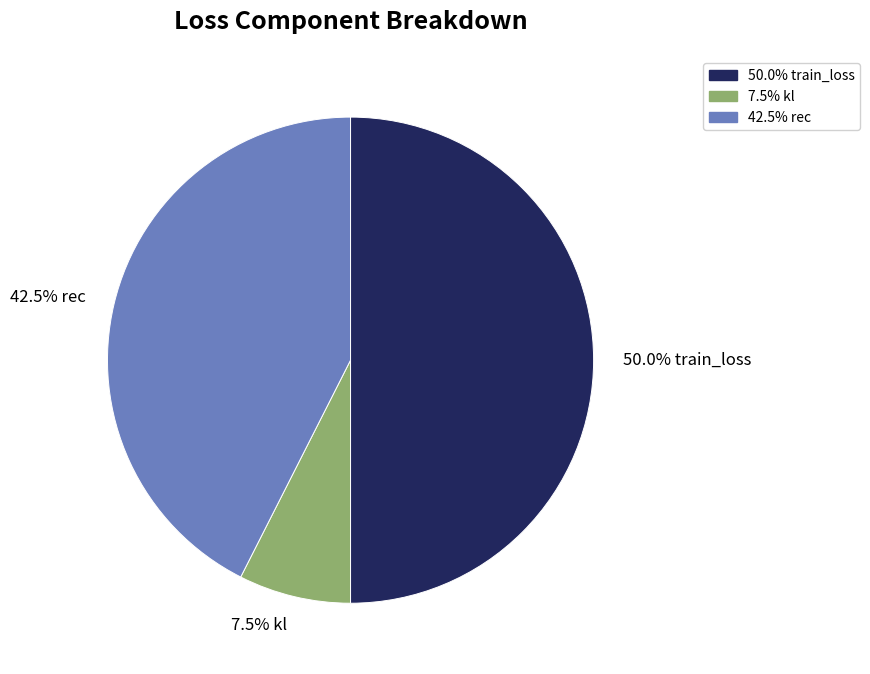

Count the number of slices in the pie.

3